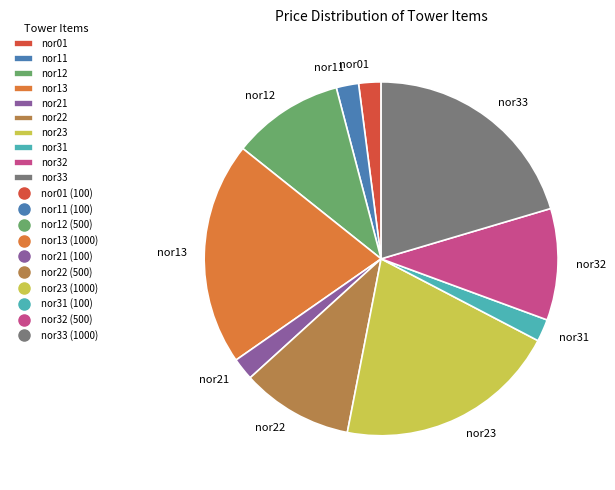

Which has a higher value, nor11 or nor23?

nor23